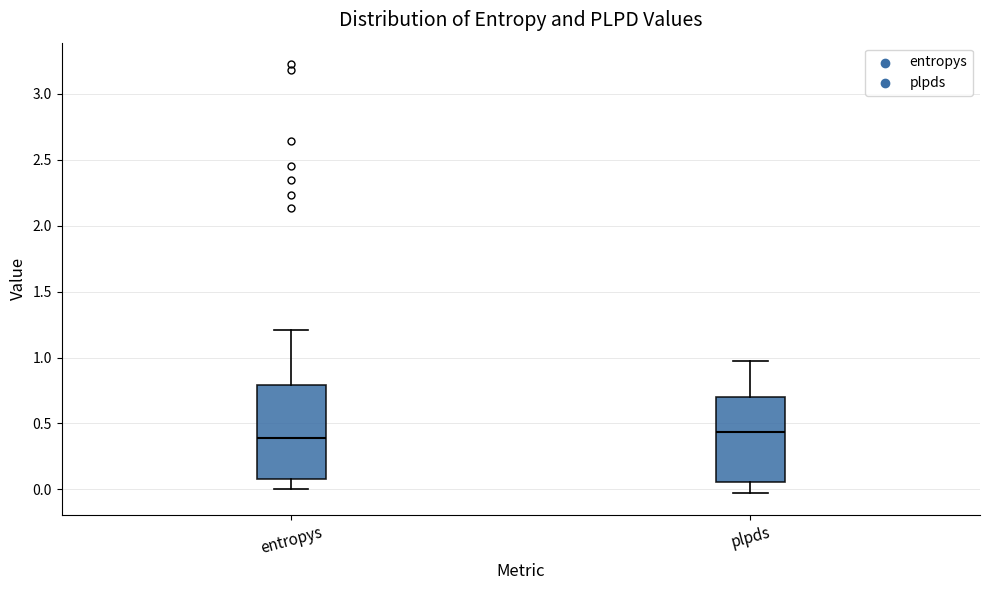

Where does the upper whisker of the box for entropys end on the y-axis? The values are not printed on the chart, so give them approximately, as read against the axis.

1.20